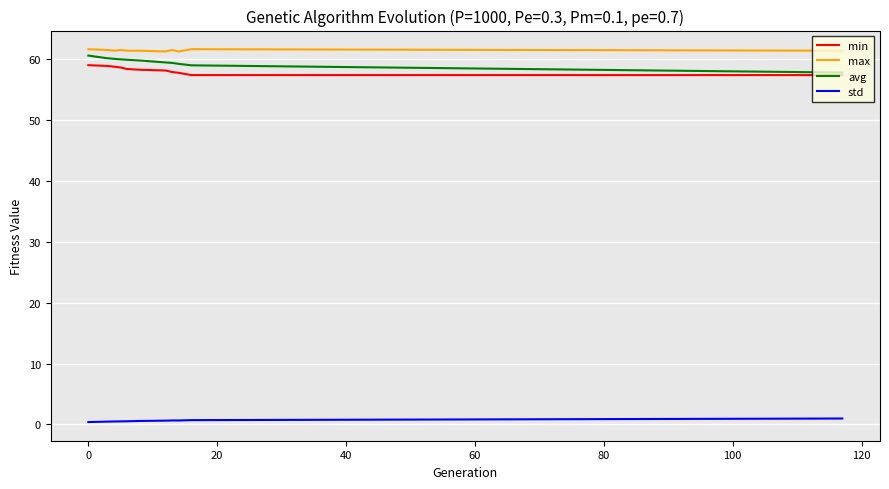

Does the chart display data point markers on the line(s)?

No